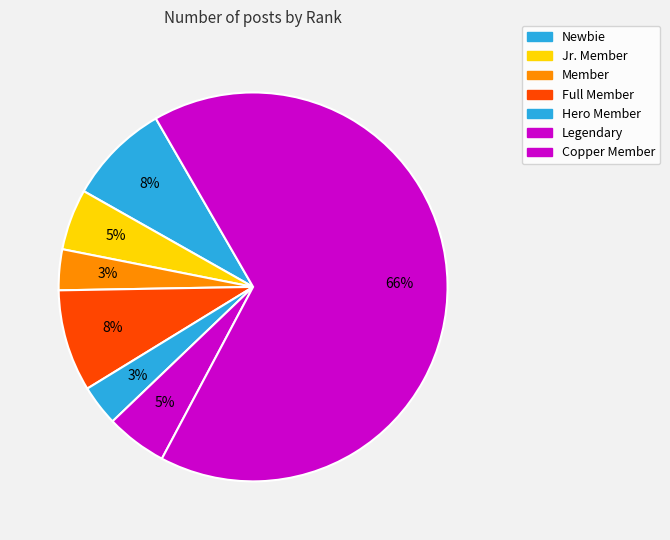

Is it true that Jr. Member is 5% of the pie?

True